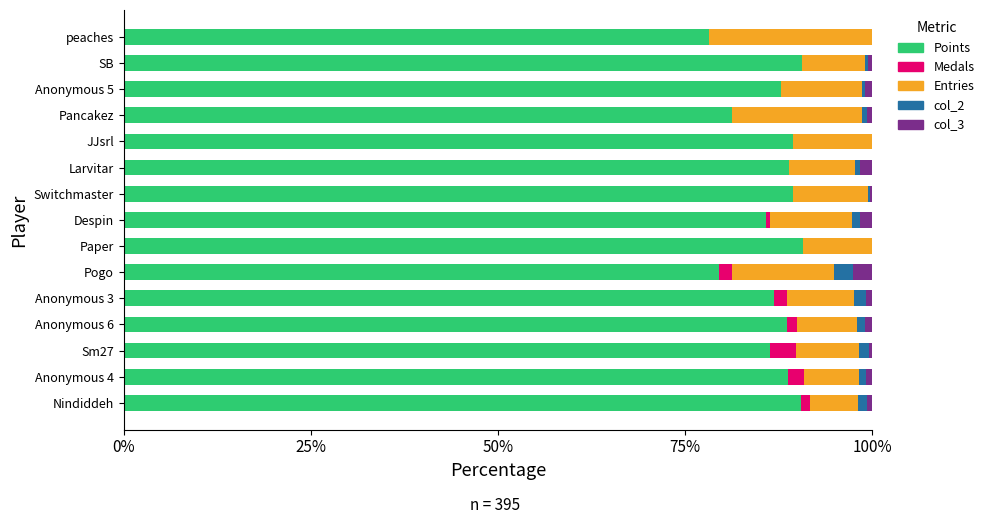

The Points series shows 78.1 at peaches. True or false?

True